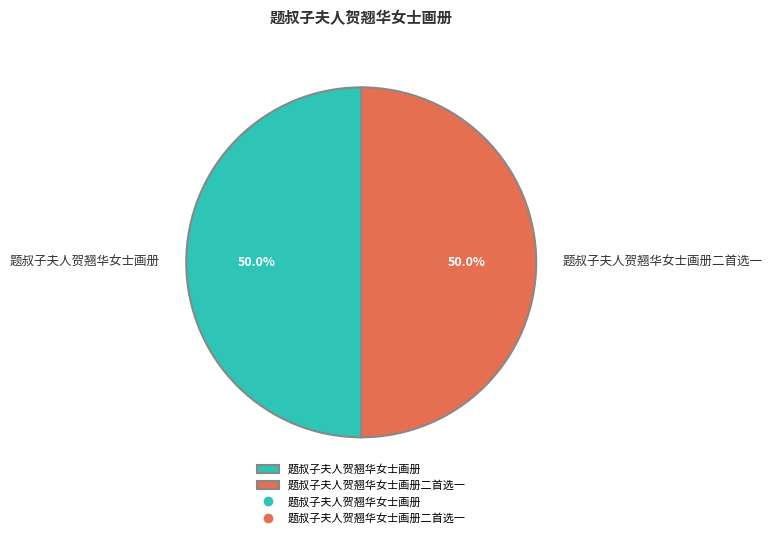

Is it true that 题叔子夫人贺翘华女士画册二首选一 is 44% of the pie?

False